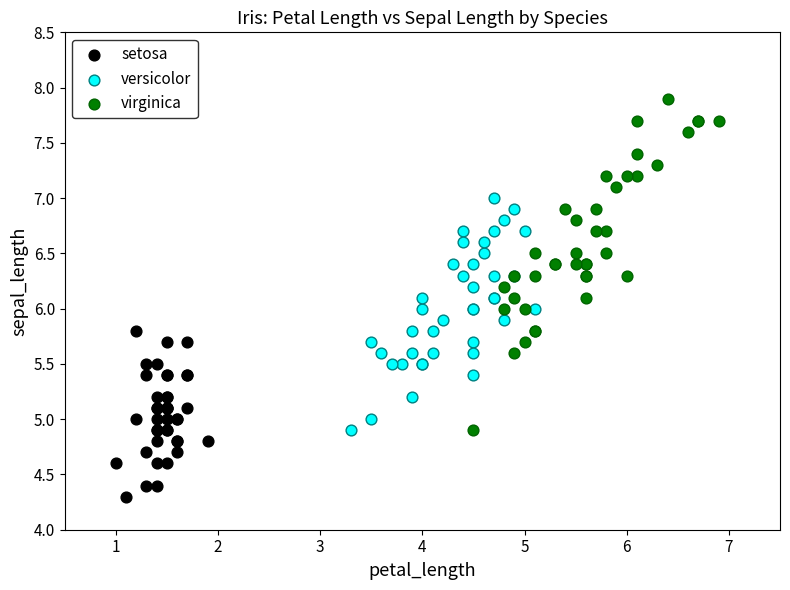

Which series reaches the minimum Y coordinate?

setosa